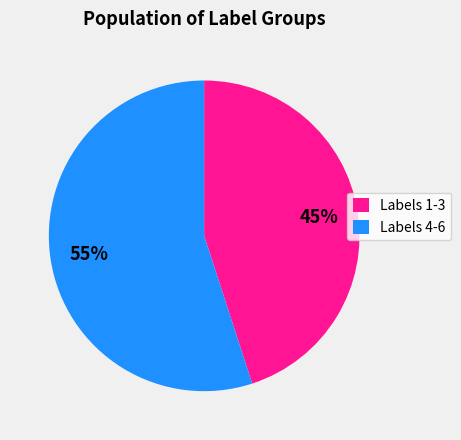

To the nearest percent, what is the difference between the largest and smallest slice percentages?

10%